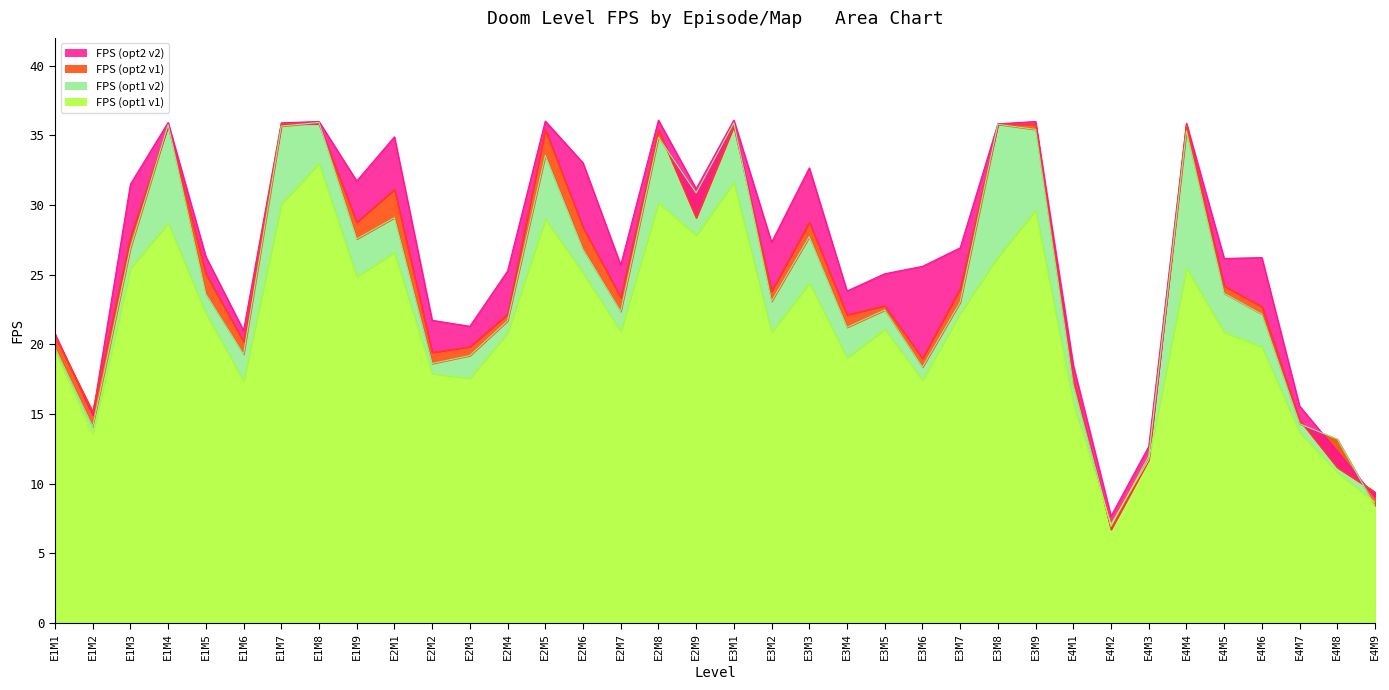

At which label does FPS_col9 reach its peak?

E2M8